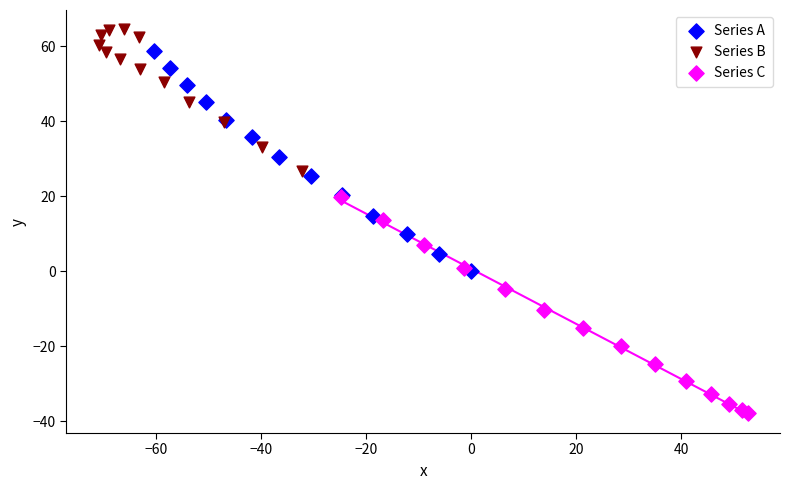

Which series reaches the maximum Y coordinate?

Series B